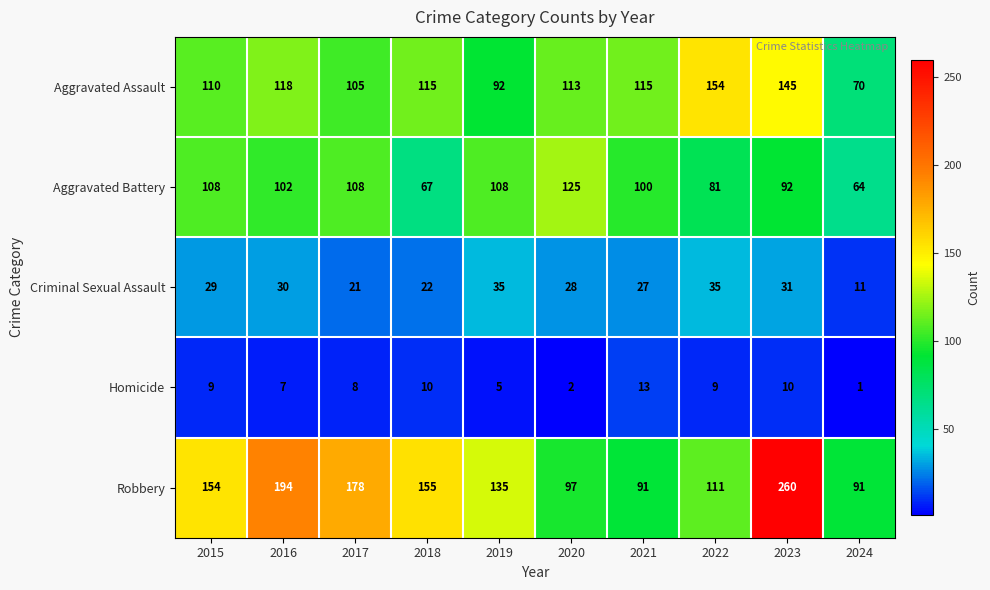

What is the lowest value of the Criminal Sexual Assault series?

11